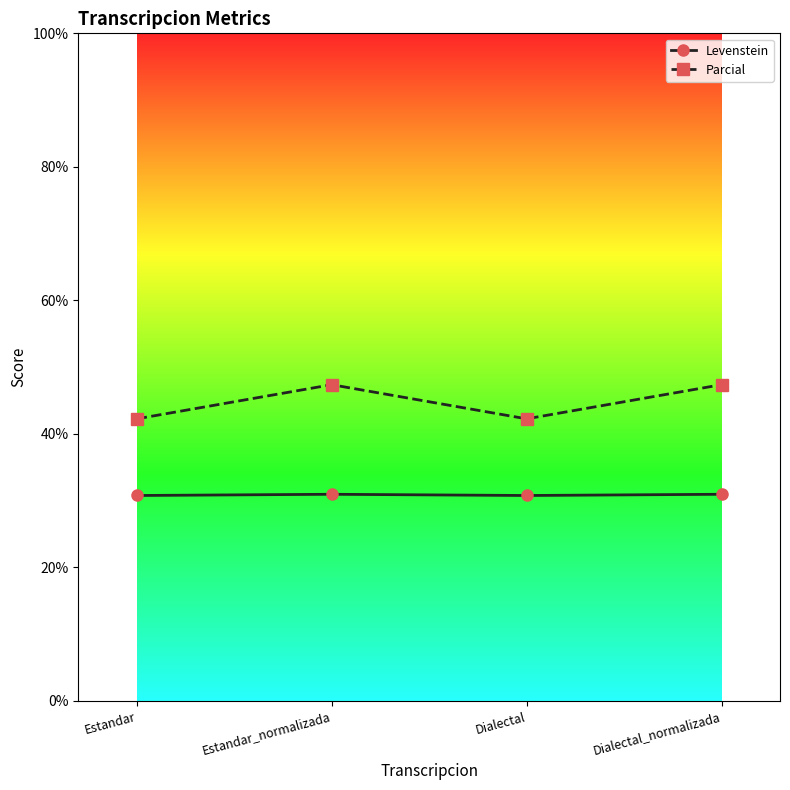

Is it true that Parcial equals 47.4 at Estandar_normalizada?

True